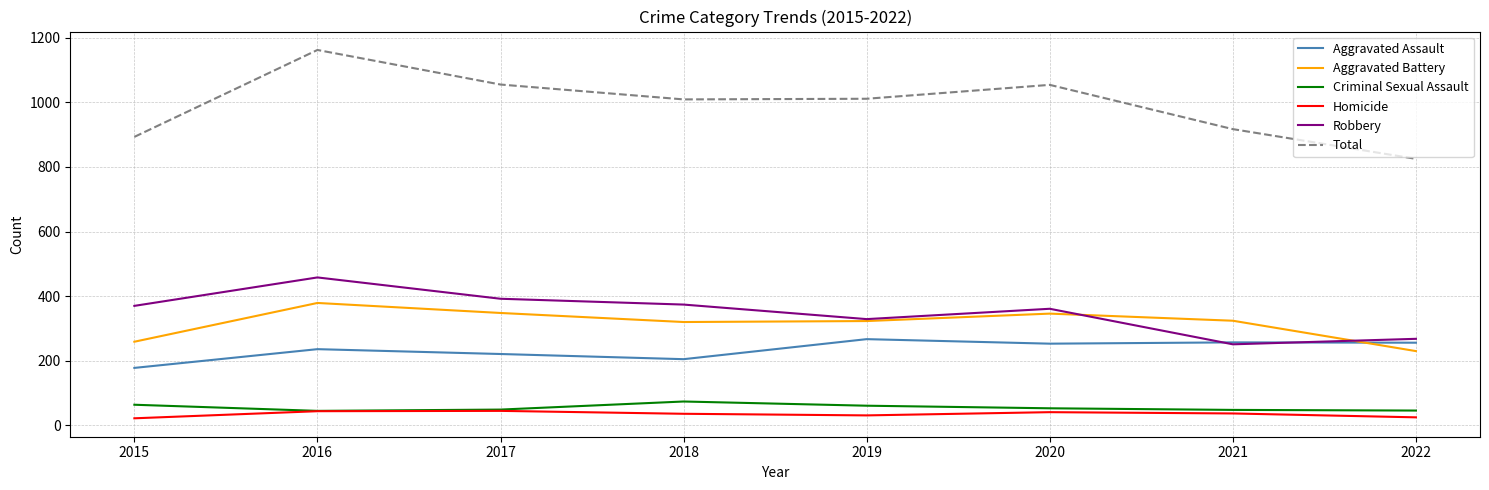

How many lines are shown in the chart?

6